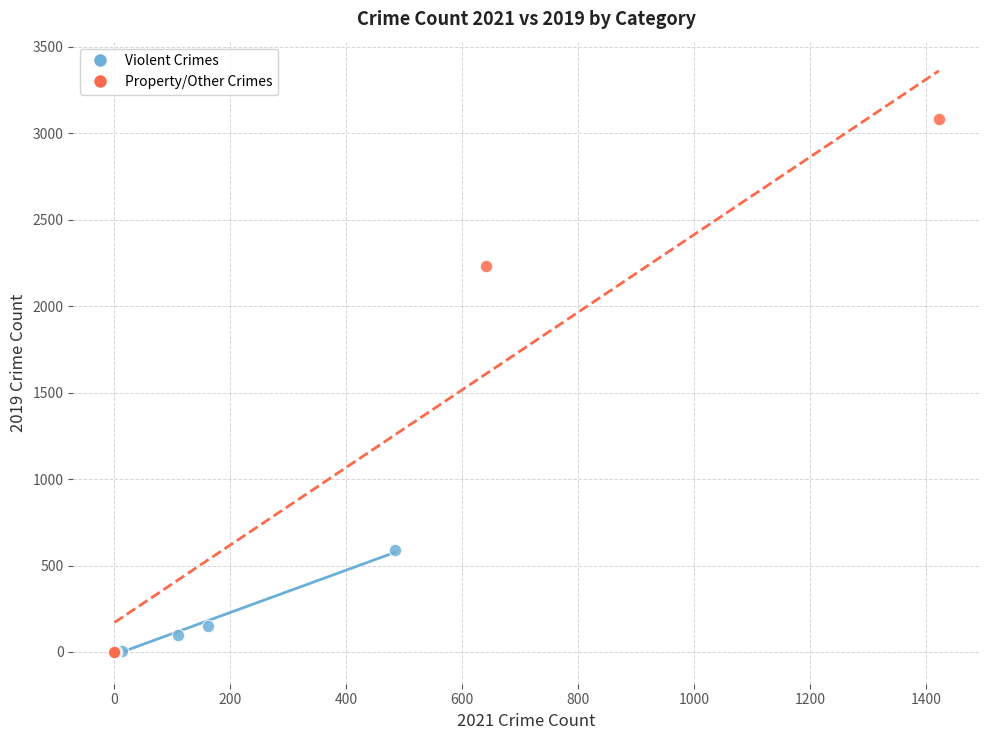

Which series has the largest Y range (max minus min)?

Property/Other Crimes